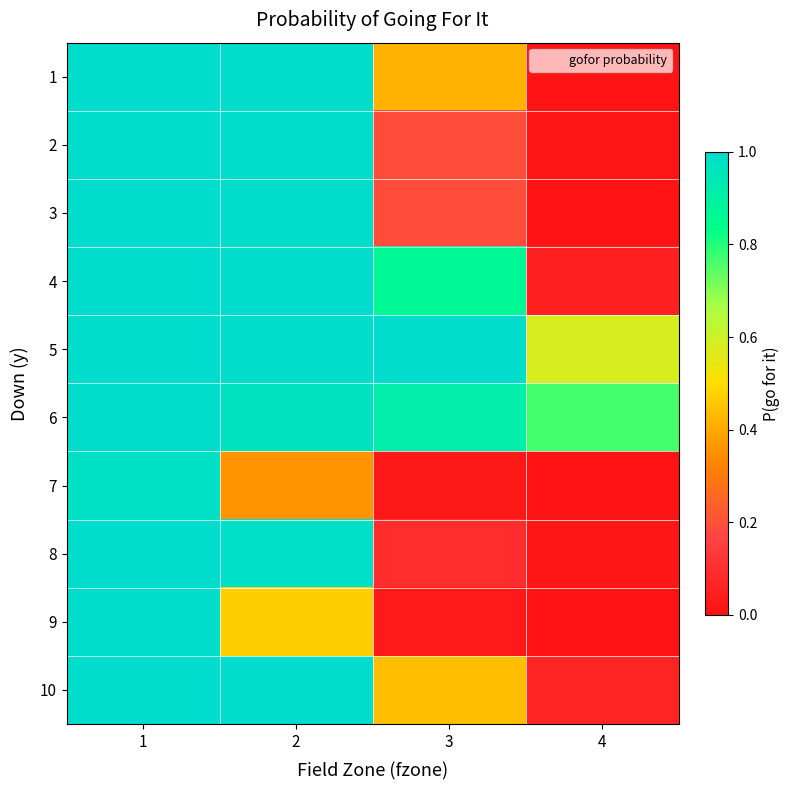

Reading right to left, list all the values displayed in this chart.

1: 4=0.0	3=0.4	2=1.0	1=1.0
2: 4=0.0	3=0.2	2=1.0	1=1.0
3: 4=0.0	3=0.2	2=1.0	1=1.0
4: 4=0.1	3=0.9	2=1.0	1=1.0
5: 4=0.6	3=1.0	2=1.0	1=1.0
6: 4=0.8	3=0.9	2=1.0	1=1.0
7: 4=0.0	3=0.0	2=0.4	1=1.0
8: 4=0.0	3=0.1	2=1.0	1=1.0
9: 4=0.0	3=0.0	2=0.5	1=1.0
10: 4=0.1	3=0.4	2=1.0	1=1.0